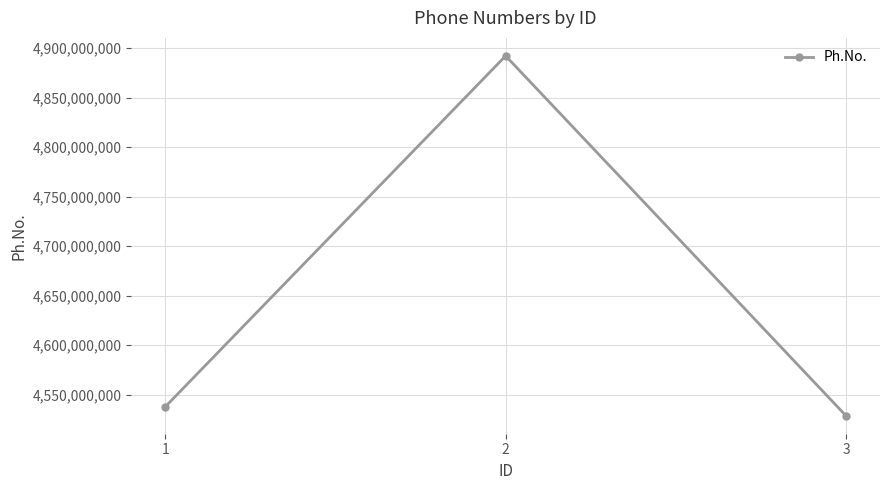

Which has a higher value, 1 or 2?

2